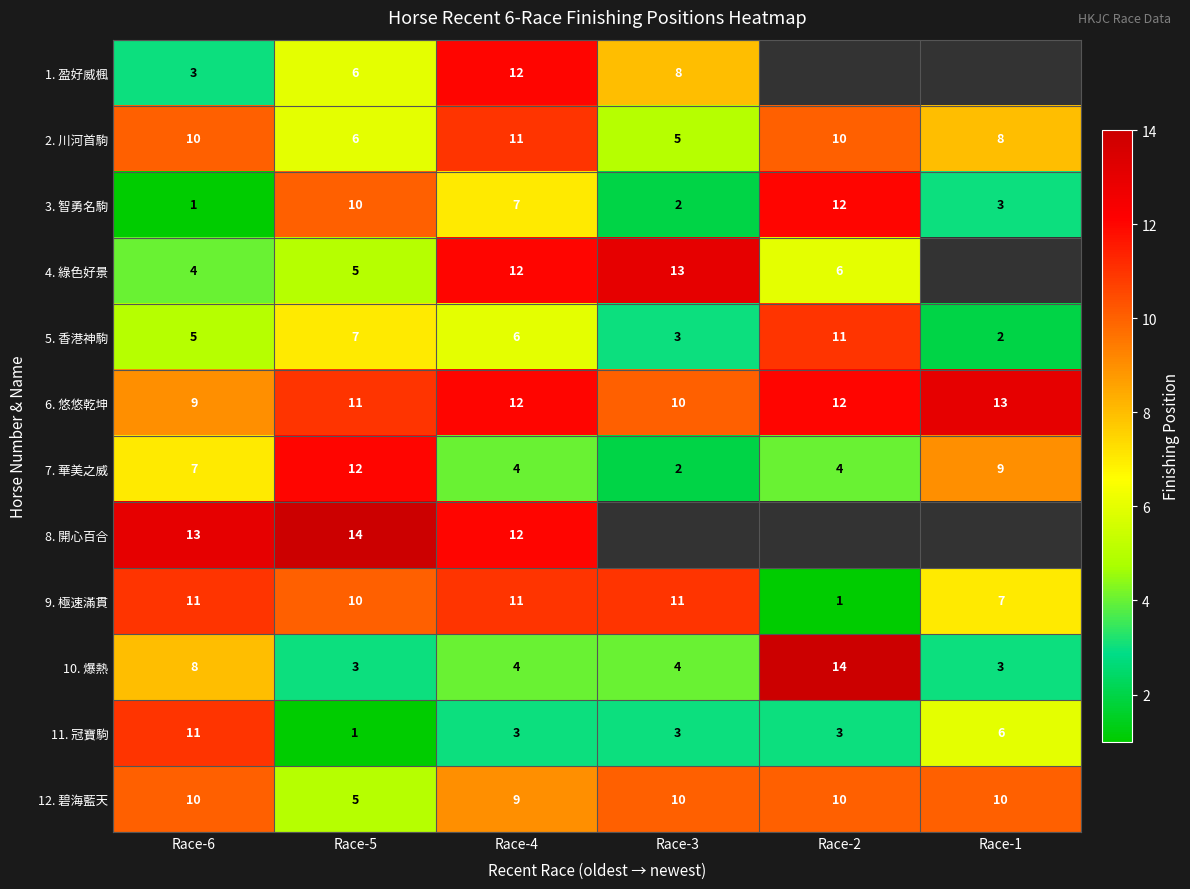

How many data points does each series have?

6